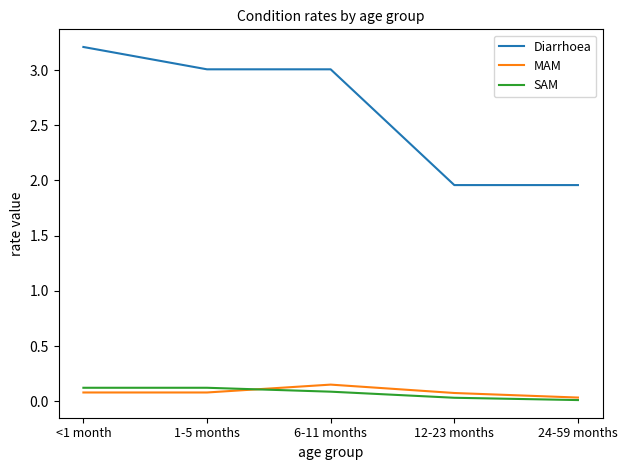

Which series has the largest range (max minus min)?

Diarrhoea